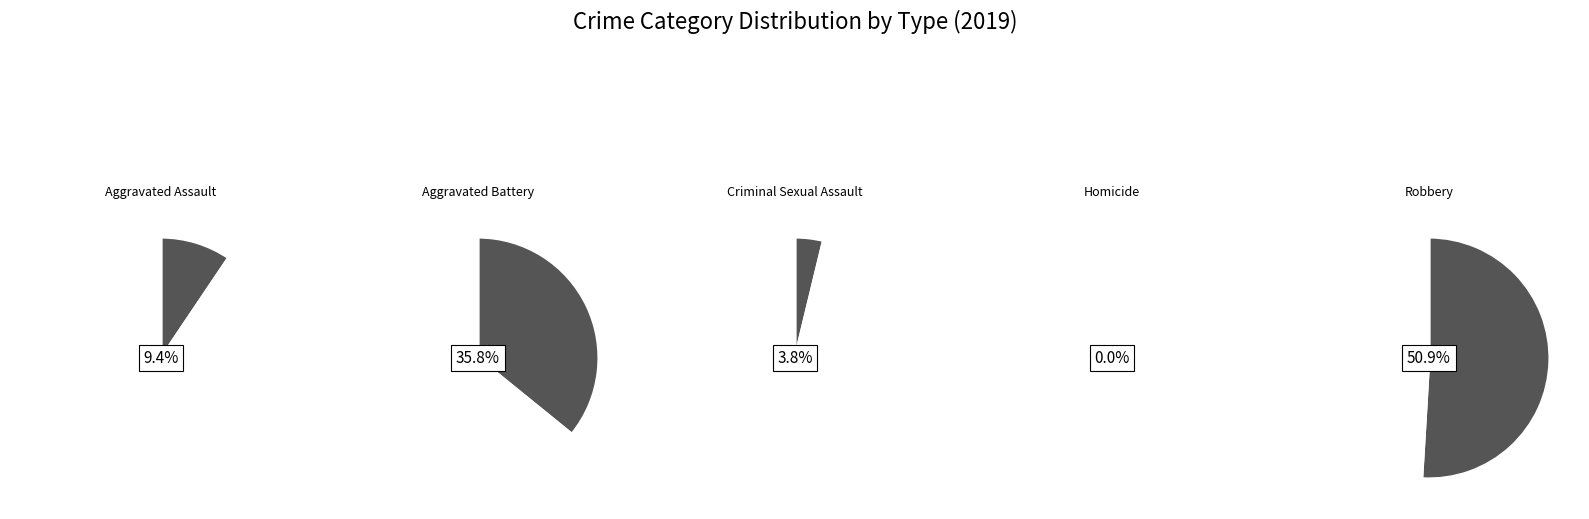

What is the ratio of the value at Criminal Sexual Assault to the value at Robbery?

0.1